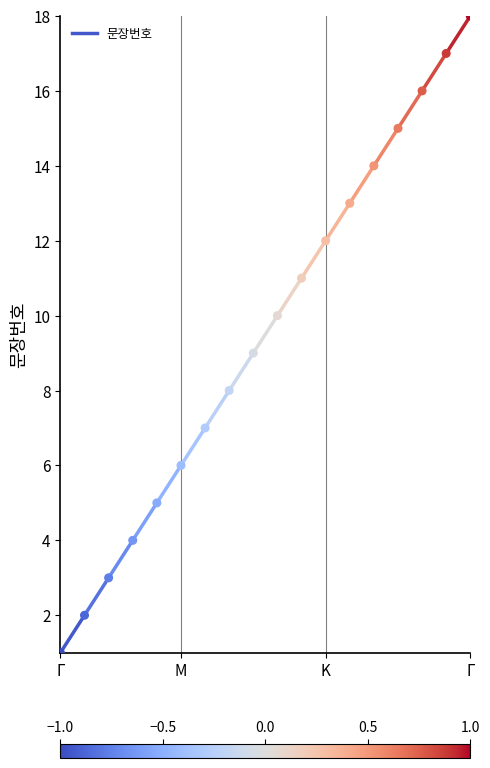

What is the range of Y values (max minus min)?

17